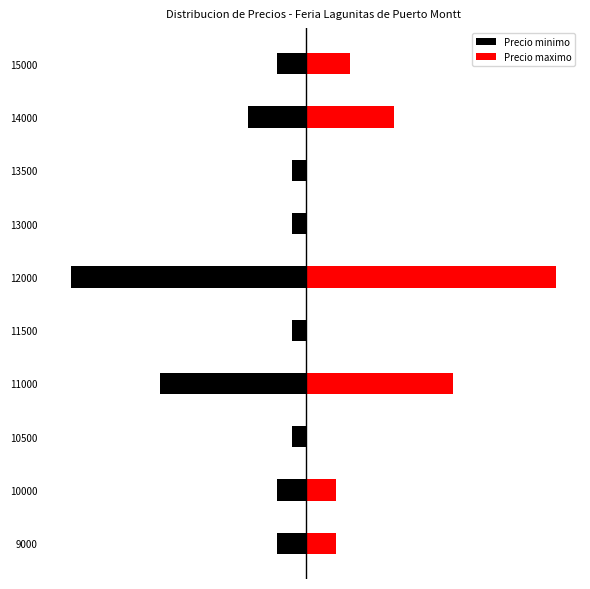

What is the value of the Precio minimo bar at the 2nd from the left?

-2